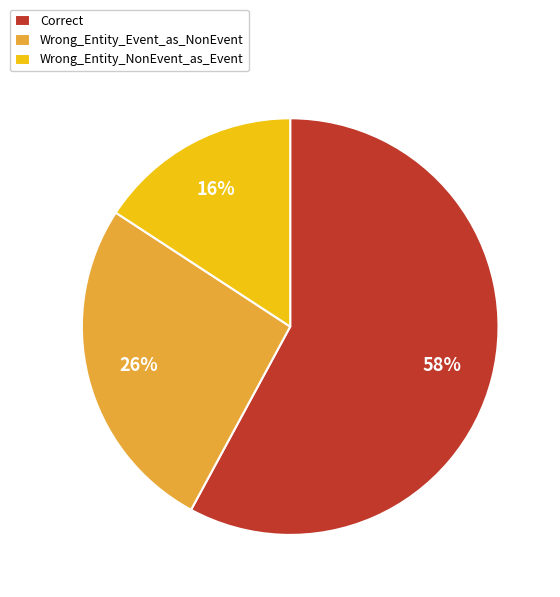

Is it true that Wrong_Entity_Event_as_NonEvent is 26% of the pie?

True